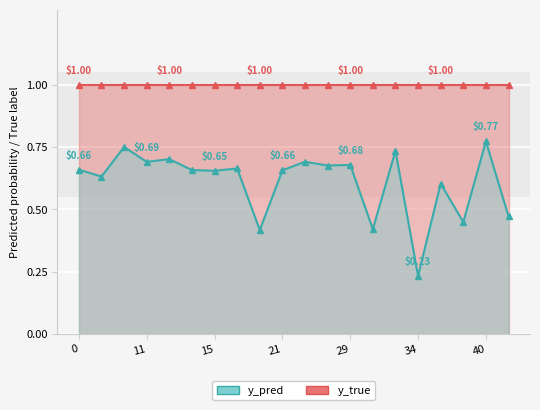

Is it true that the value at 35 is 0.2?

False